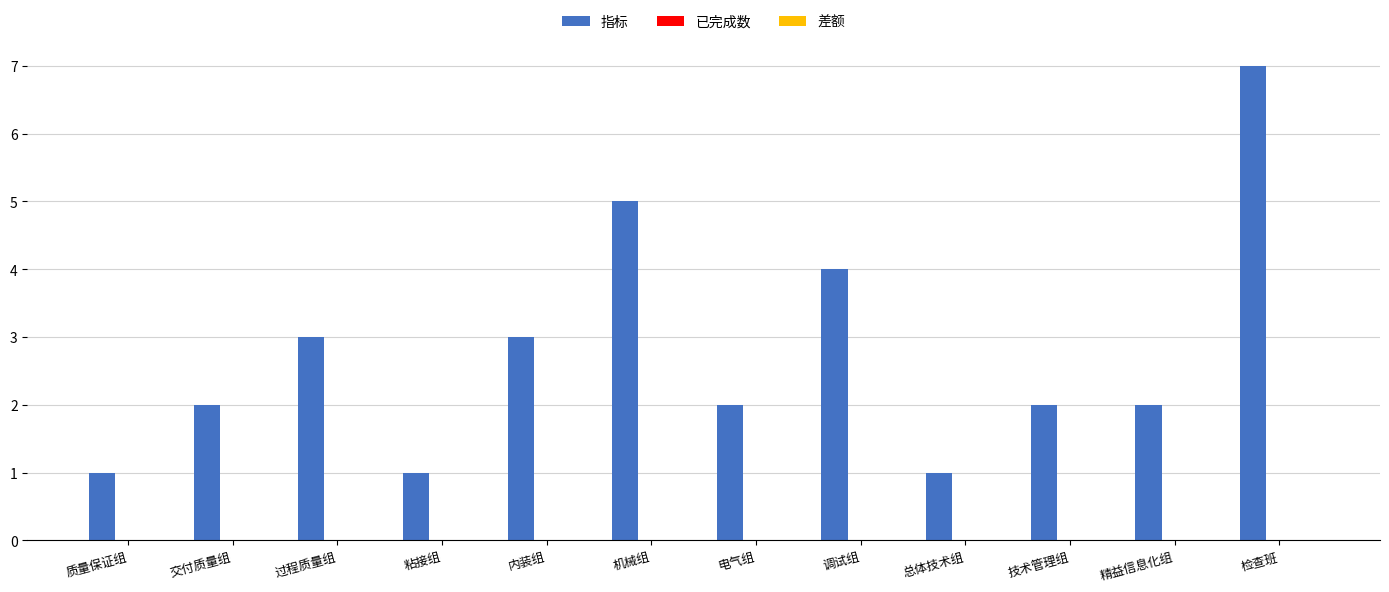

Reading left to right, transcribe all the data shown in this chart.

1	2	3	1	3	5	2	4	1	2	2	7